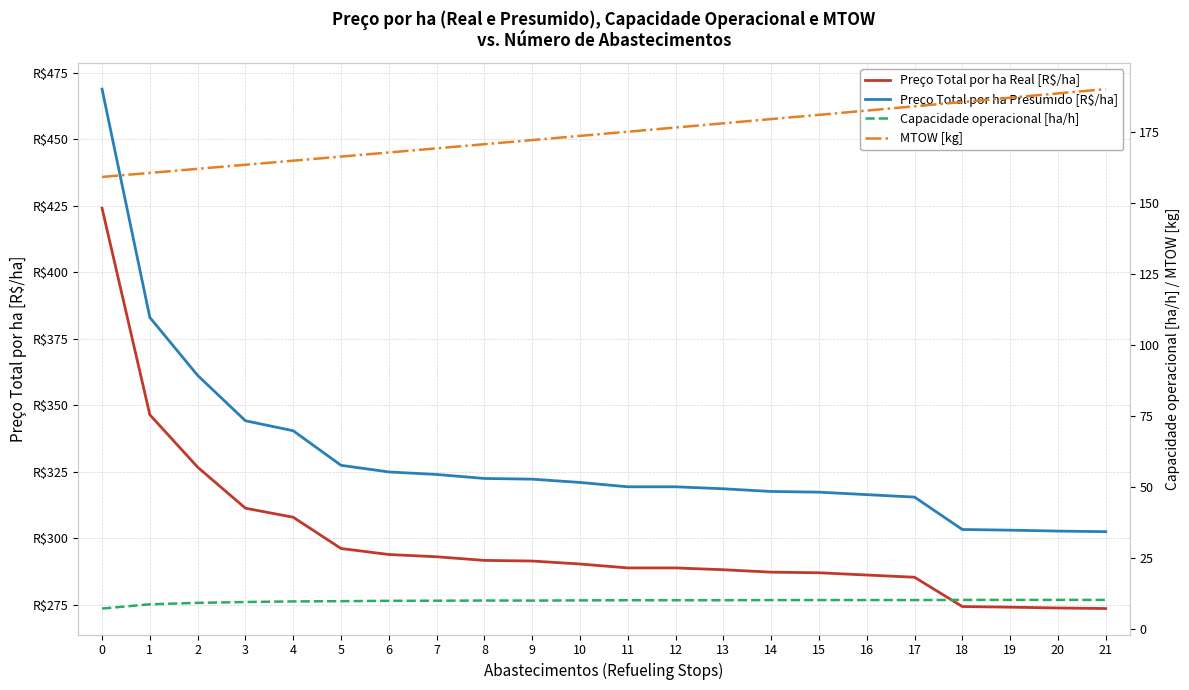

True or false: MTOW [kg] and Preço Total por ha Presumido [R$/ha] intersect in this chart.

False